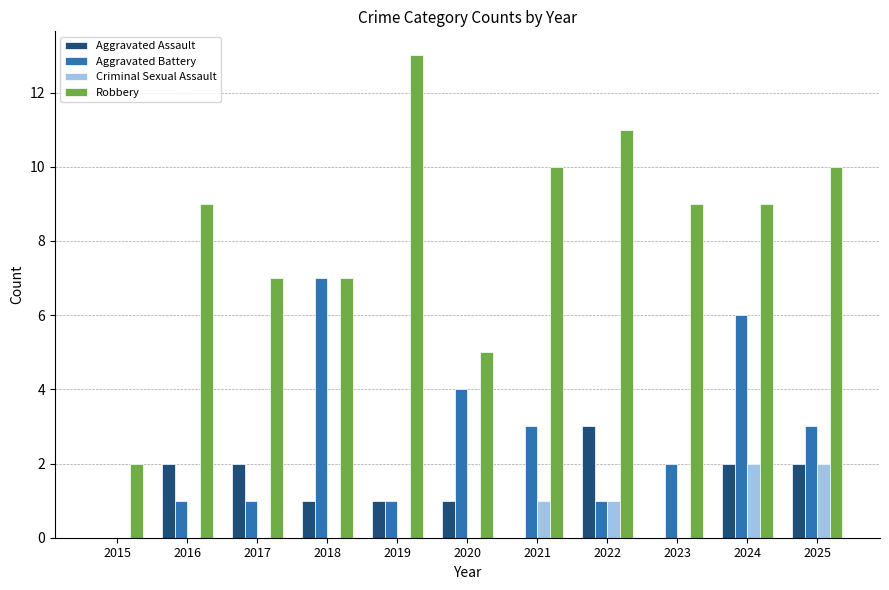

Reading left to right, list all the values displayed in this chart.

Aggravated Assault: 2015=0	2016=2	2017=2	2018=1	2019=1	2020=1	2021=0	2022=3	2023=0	2024=2	2025=2
Aggravated Battery: 2015=0	2016=1	2017=1	2018=7	2019=1	2020=4	2021=3	2022=1	2023=2	2024=6	2025=3
Criminal Sexual Assault: 2015=0	2016=0	2017=0	2018=0	2019=0	2020=0	2021=1	2022=1	2023=0	2024=2	2025=2
Robbery: 2015=2	2016=9	2017=7	2018=7	2019=13	2020=5	2021=10	2022=11	2023=9	2024=9	2025=10